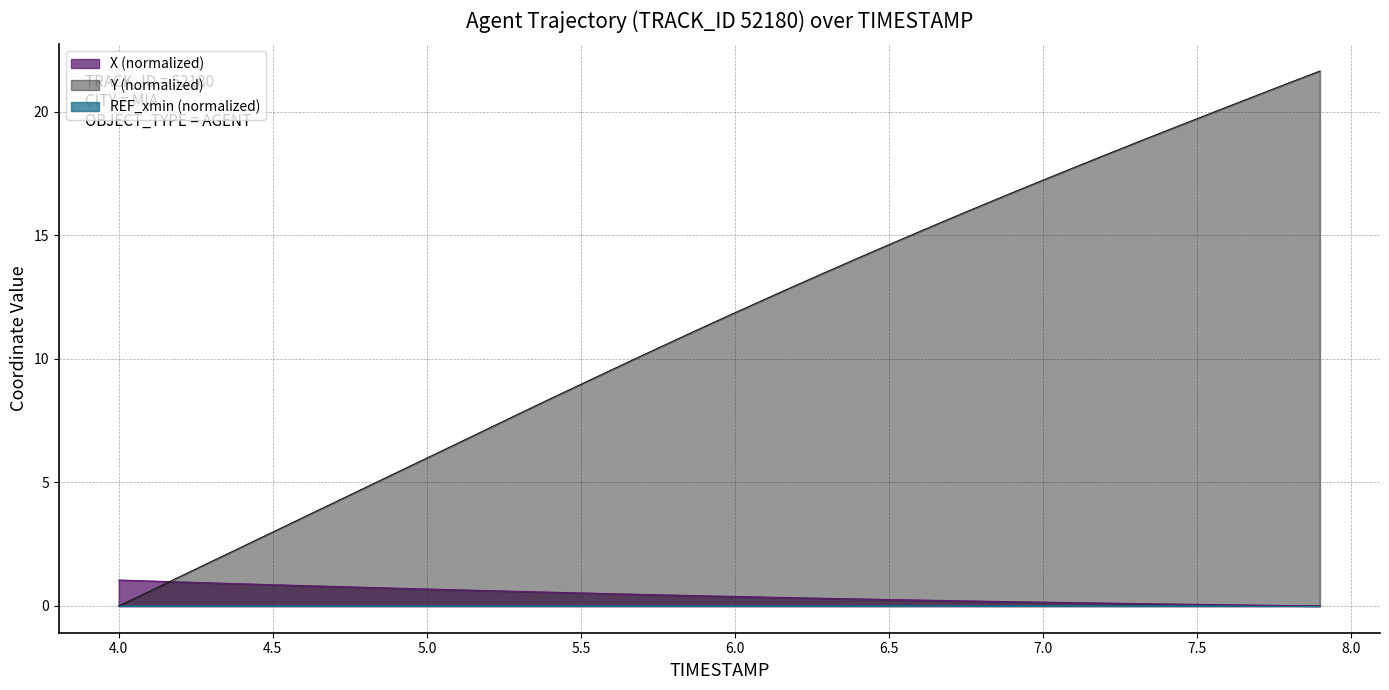

What is the difference between the X values at 4.7 and 6.7?

0.6